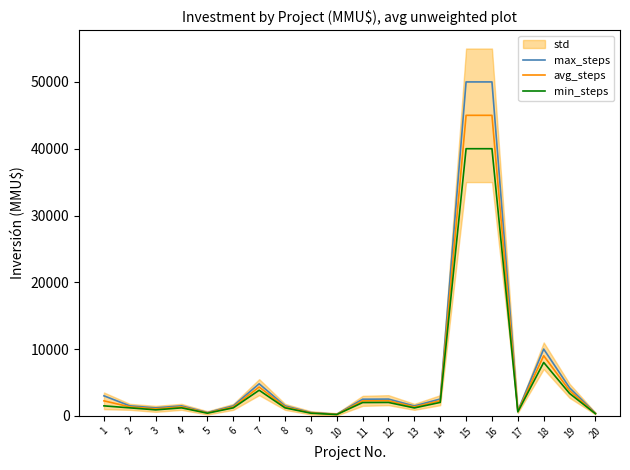

List the series in order of their peak value, highest first.

max_steps, avg_steps, min_steps